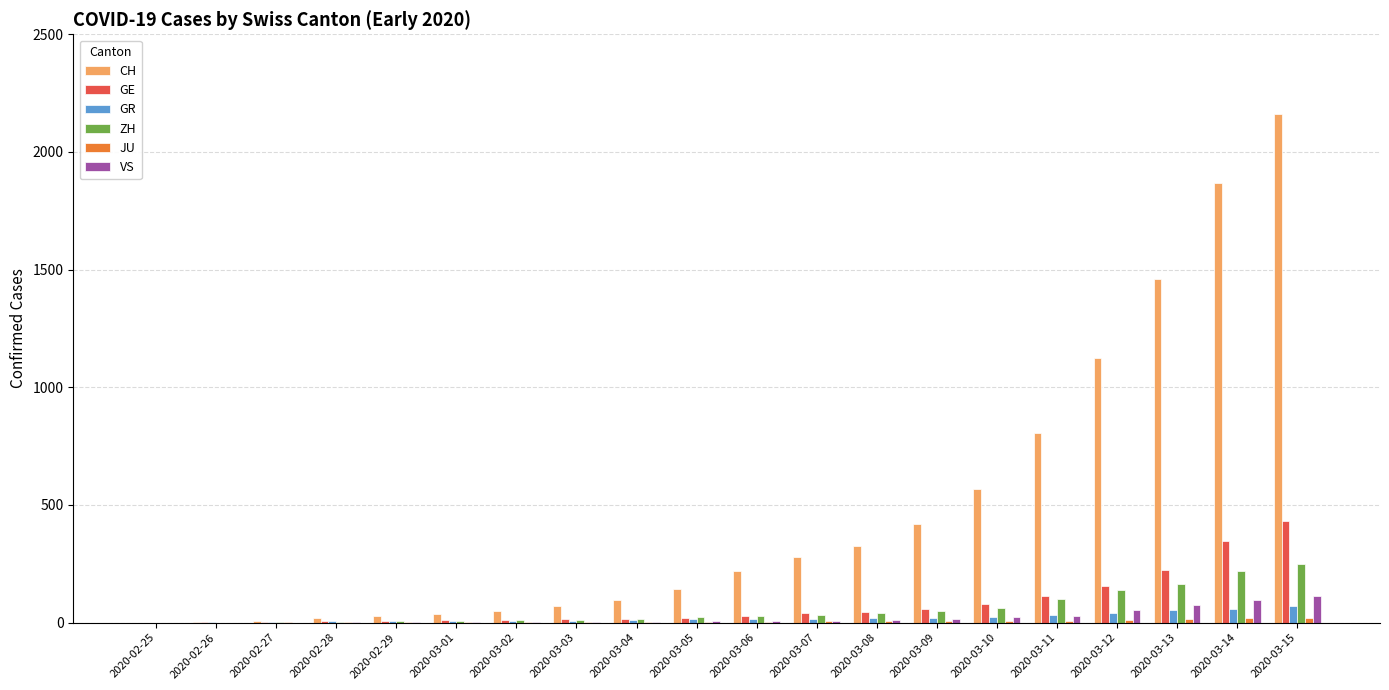

The value of GE at 2020-03-15 is 430. True or false?

True